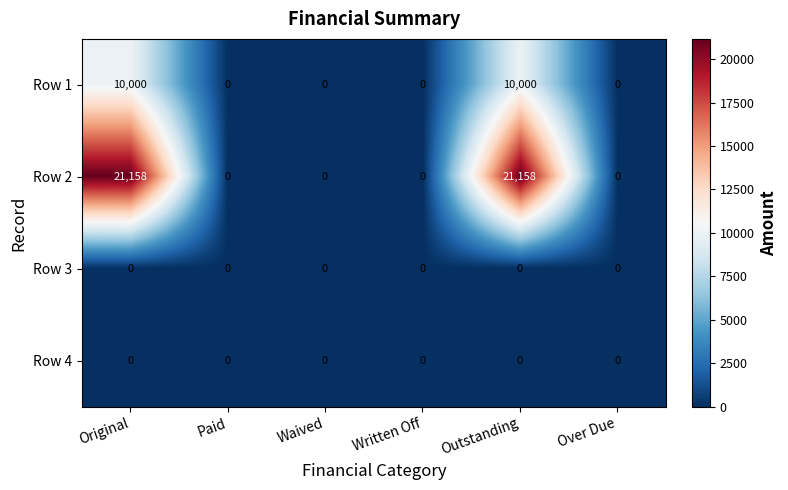

Which series has the widest spread of values?

Row 2